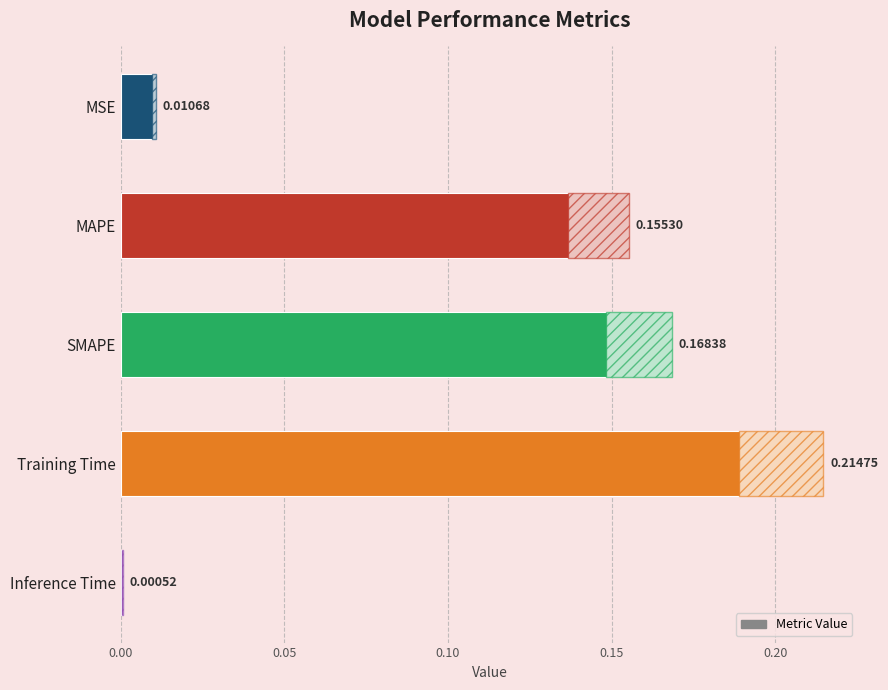

What is the change in value from MSE to MAPE?

+0.1